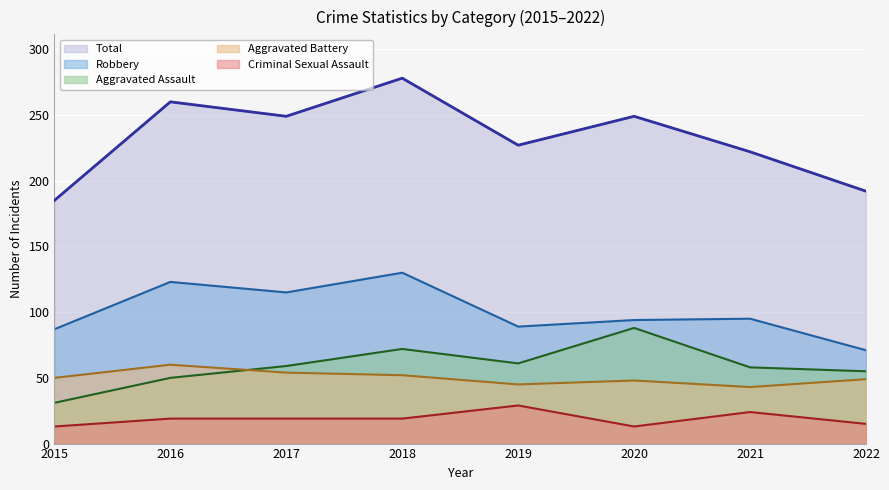

True or false: Total and Aggravated Assault cross at least once.

False